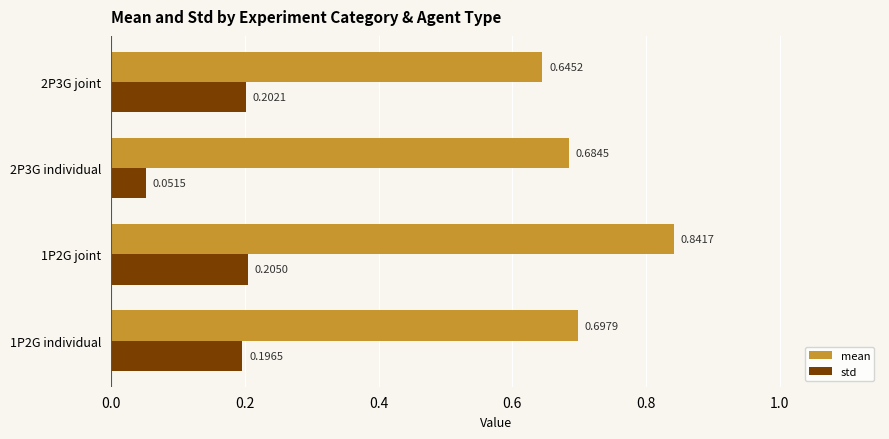

List the series in order of their peak value, lowest first.

std, mean